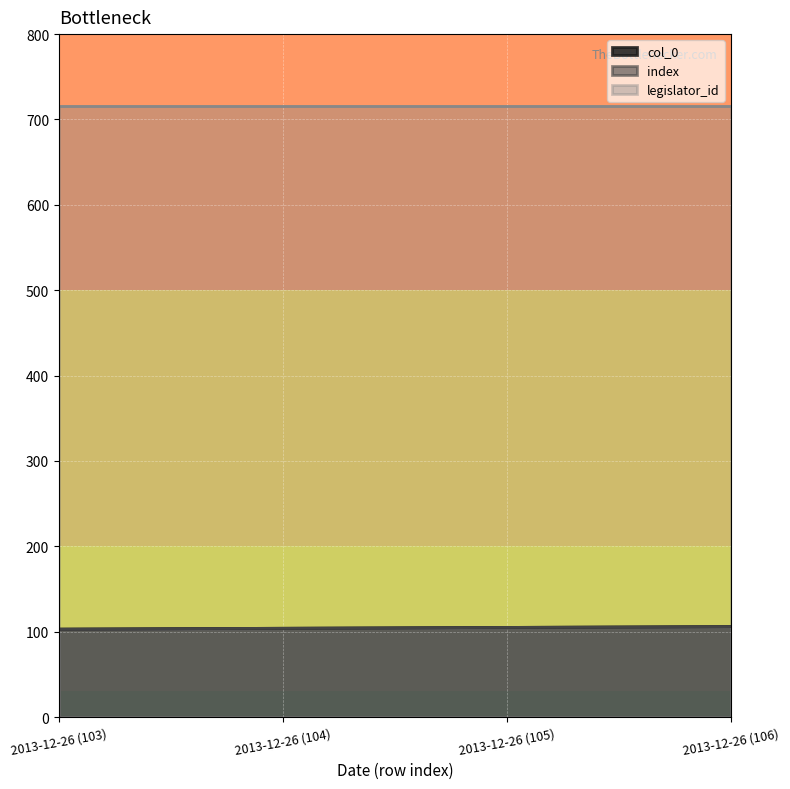

What is the value of the index point at the 2nd from the left?

104